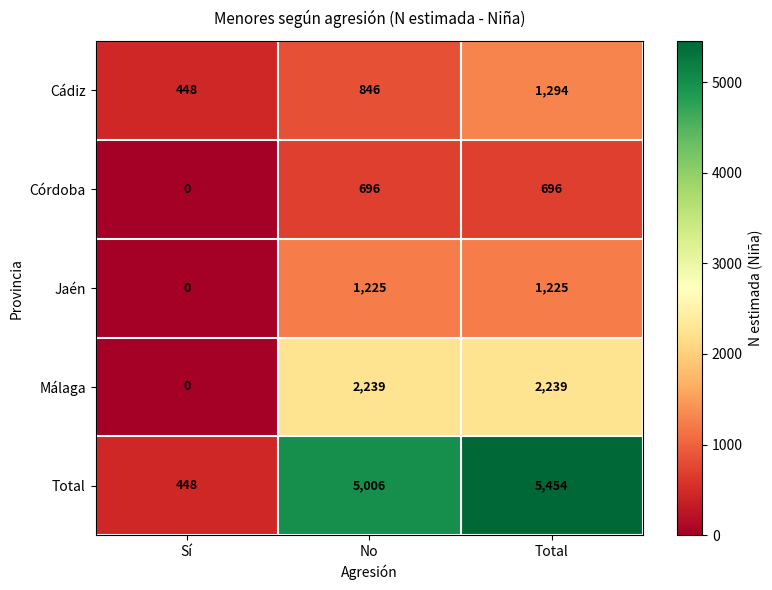

Reading right to left, what are all the values shown in this chart?

Cádiz: Total=1294	No=846	Sí=448
Córdoba: Total=696	No=696	Sí=0
Jaén: Total=1225	No=1225	Sí=0
Málaga: Total=2239	No=2239	Sí=0
Total: Total=5454	No=5006	Sí=448